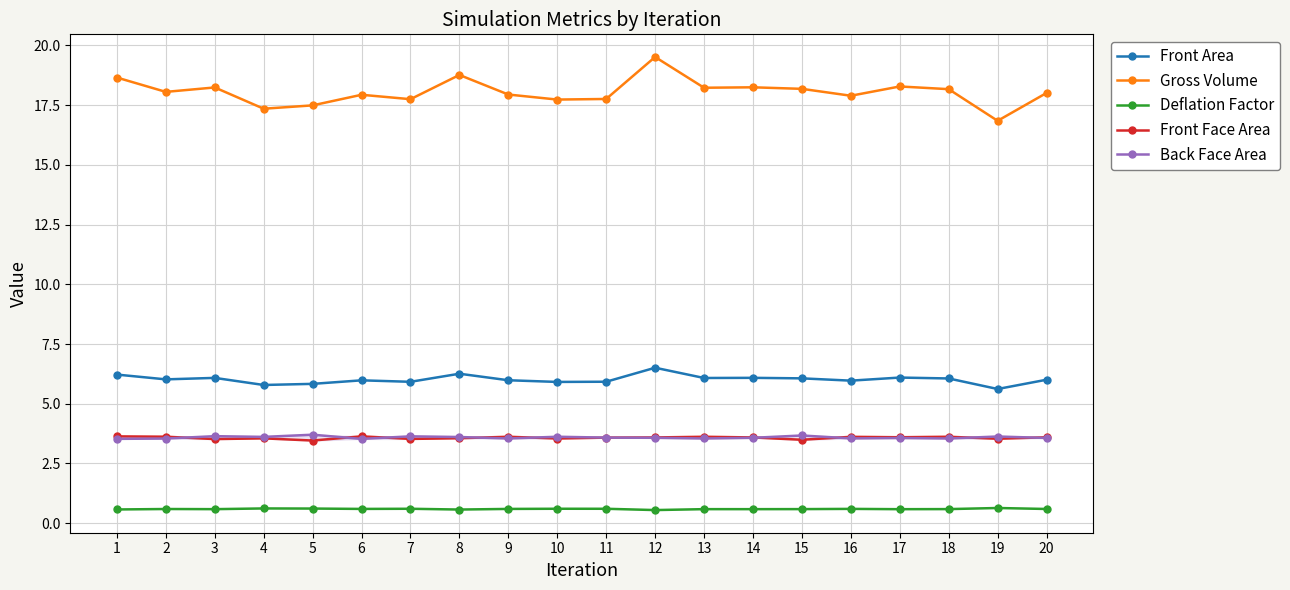

Which series has the widest spread of values?

Gross Volume